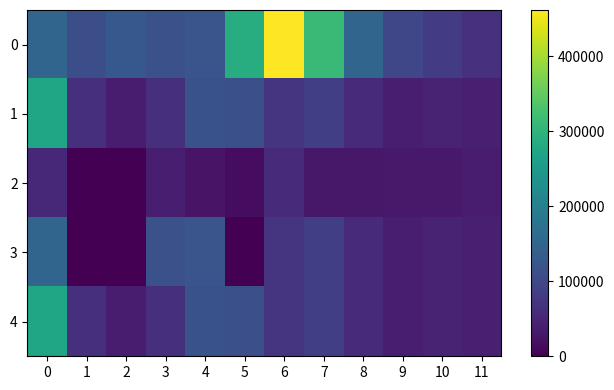

Rank the series by their maximum value, from lowest to highest.

row_2, row_3, row_1, row_4, row_0